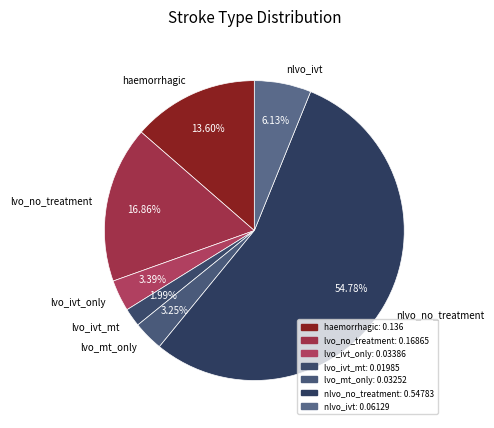

Count the number of slices in the pie.

7